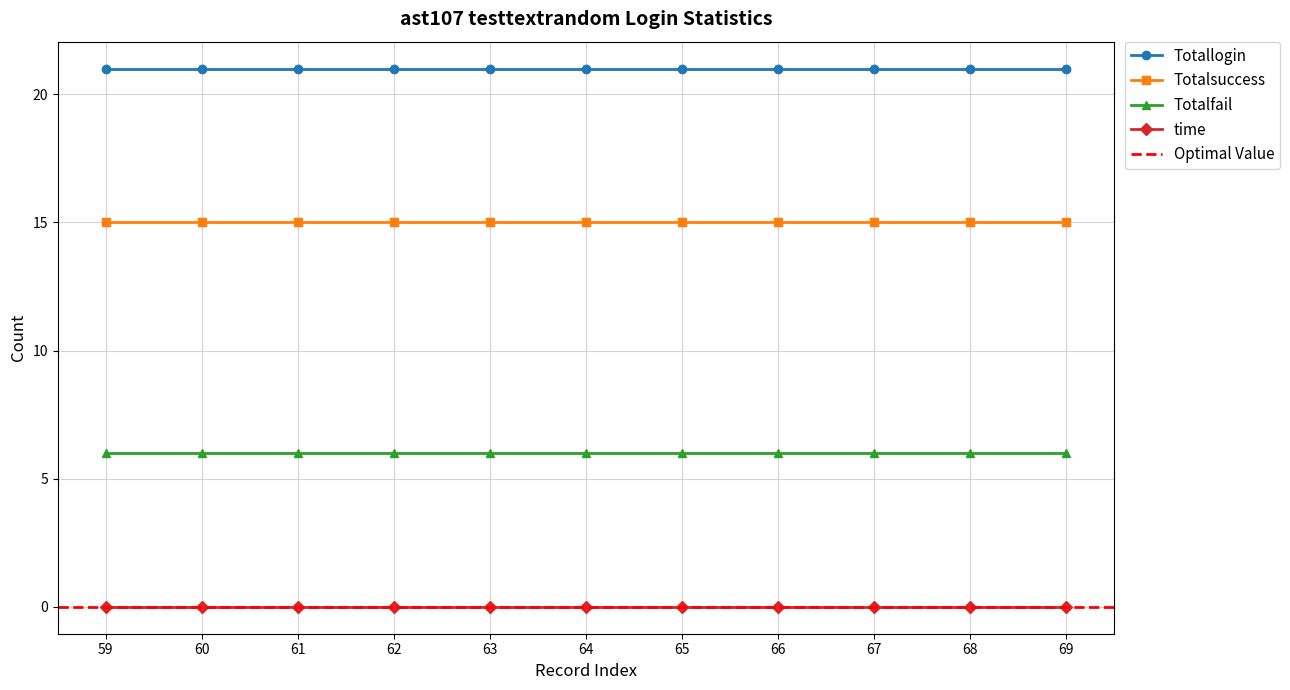

What is the greatest value displayed?

21